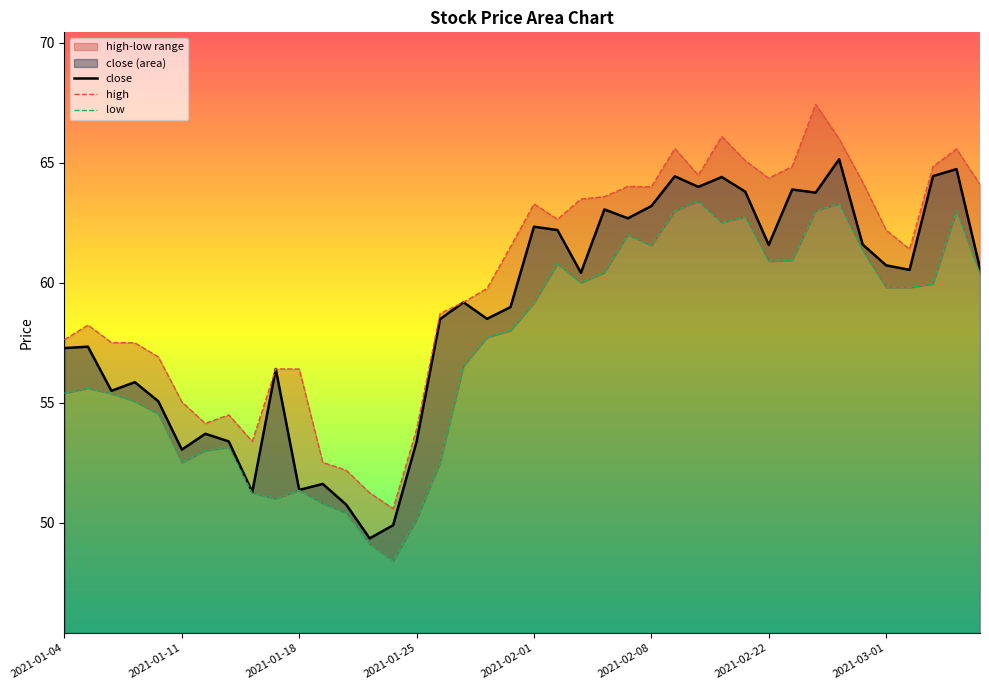

Is it true that high equals 13.0 at 13?

False